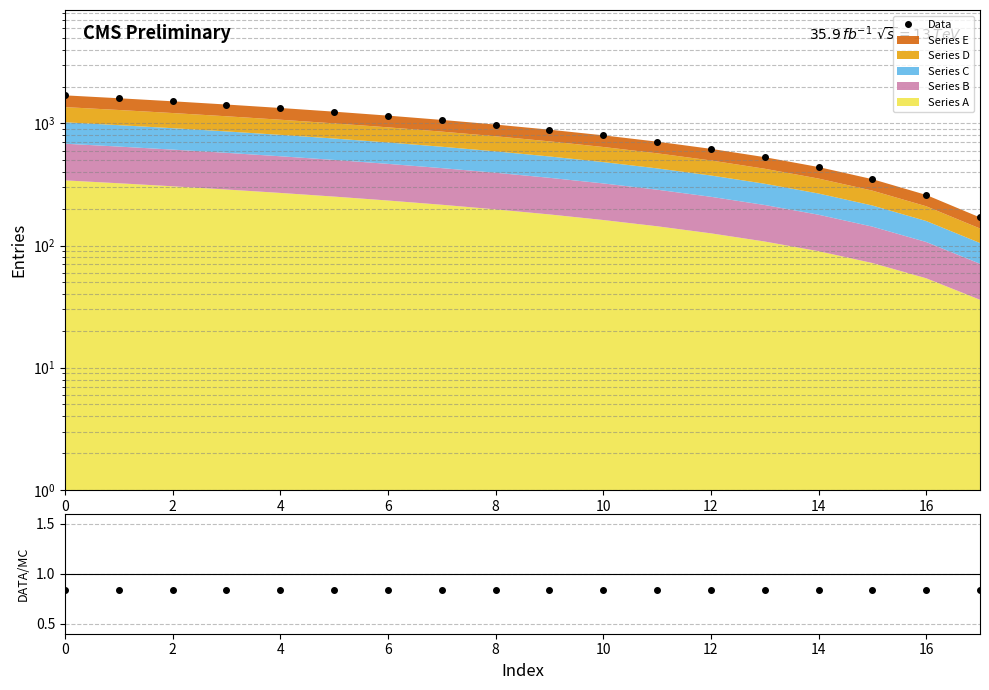

Reading left to right, list all the values displayed in this chart.

Data: 1700.0	1610.0	1520.0	1430.0	1340.0	1250.0	1160.0	1070.0	980.0	890.0	800.0	710.0	620.0	530.0	440.0	350.0	260.0	170.0
DATA/MC: 0.8	0.8	0.8	0.8	0.8	0.8	0.8	0.8	0.8	0.8	0.8	0.8	0.8	0.8	0.8	0.8	0.8	0.8